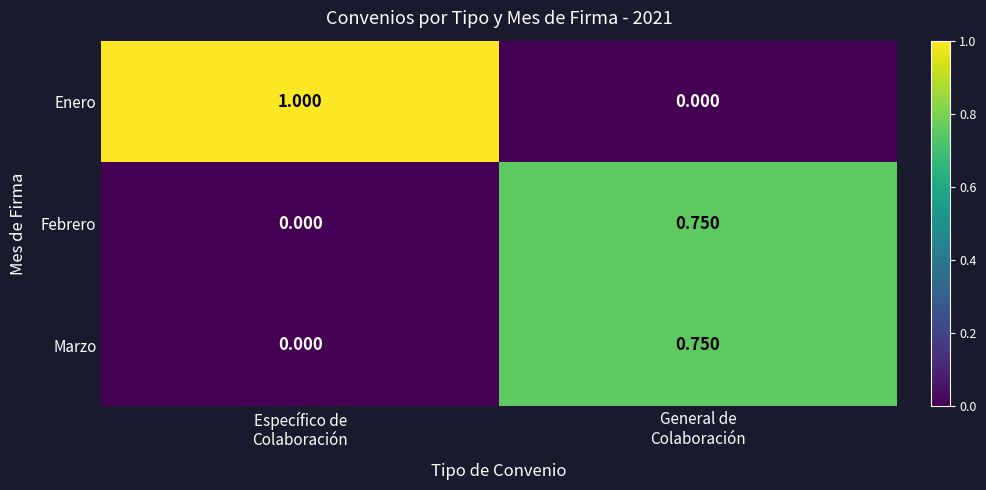

Which series has the largest total across all categories?

Enero